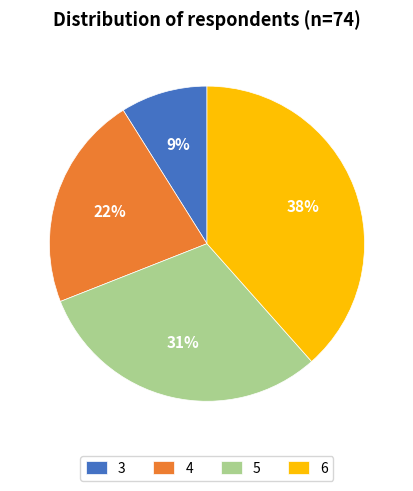

The 4 slice represents 22% of the pie. True or false?

True